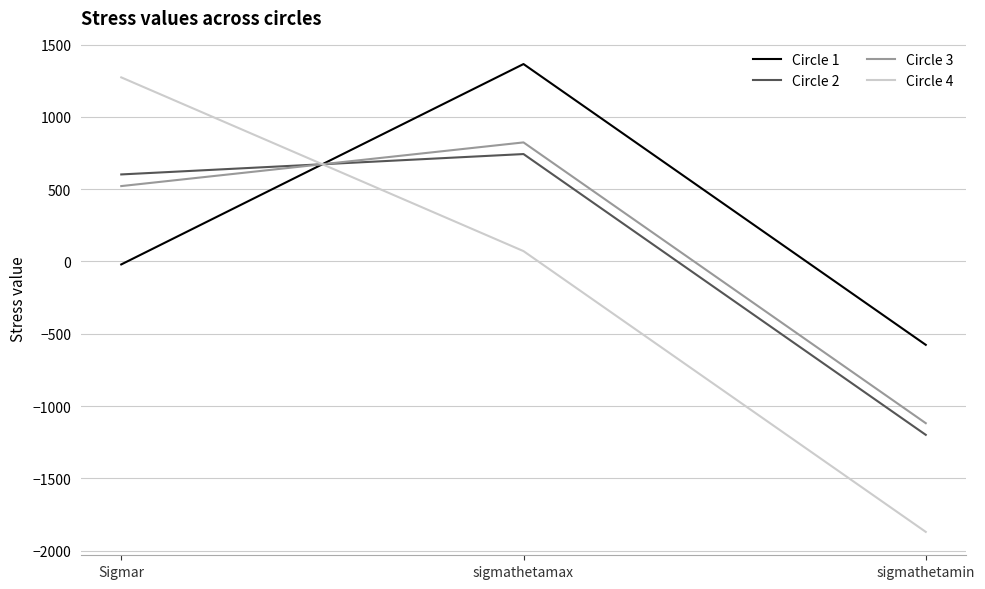

Is the value of Circle 3 at sigmathetamin greater than the value of Circle 4 at sigmathetamin?

Yes